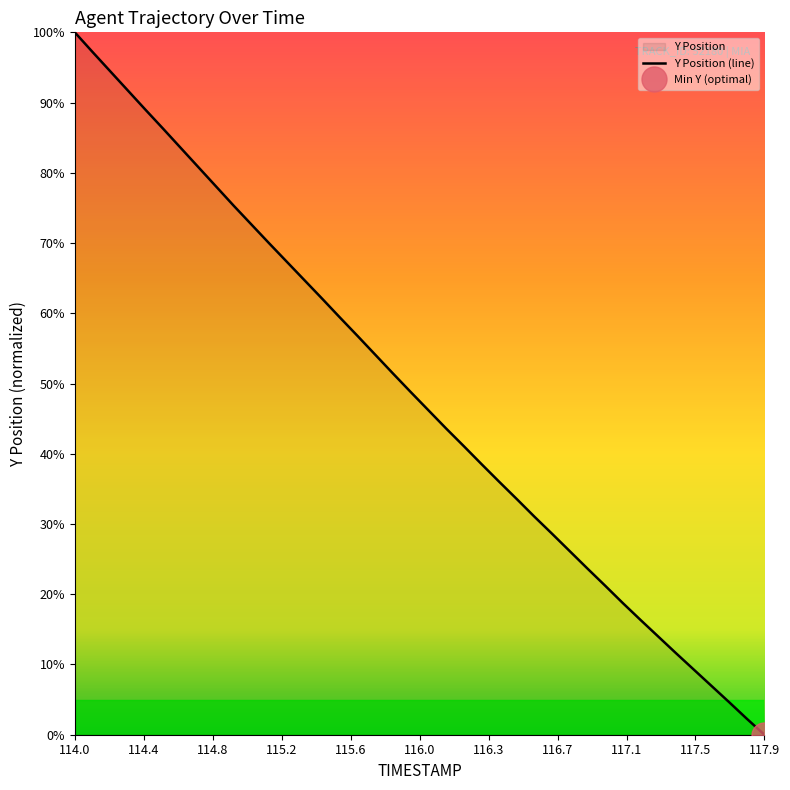

What is the label of the 40th point from the right?

114.0